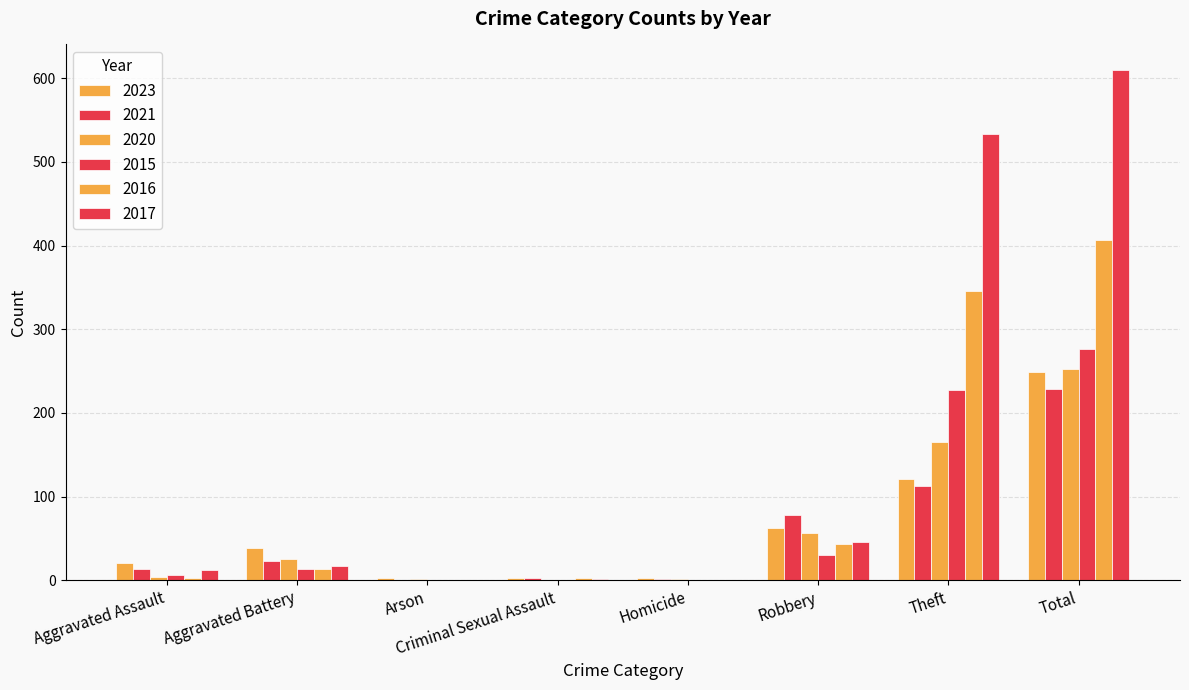

At which label does 2017 reach its minimum?

Arson